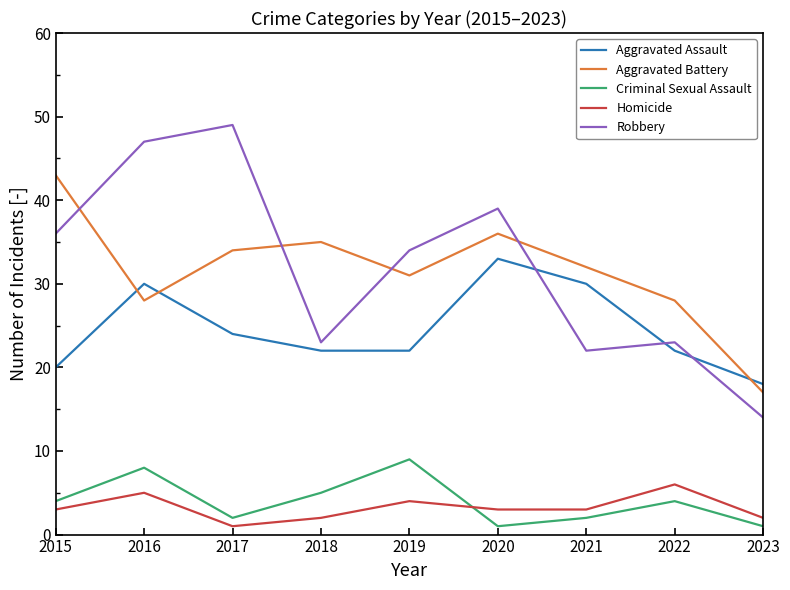

Reading right to left, what are all the values shown in this chart?

Aggravated Assault: 18	22	30	33	22	22	24	30	20
Aggravated Battery: 17	28	32	36	31	35	34	28	43
Criminal Sexual Assault: 1	4	2	1	9	5	2	8	4
Homicide: 2	6	3	3	4	2	1	5	3
Robbery: 14	23	22	39	34	23	49	47	36